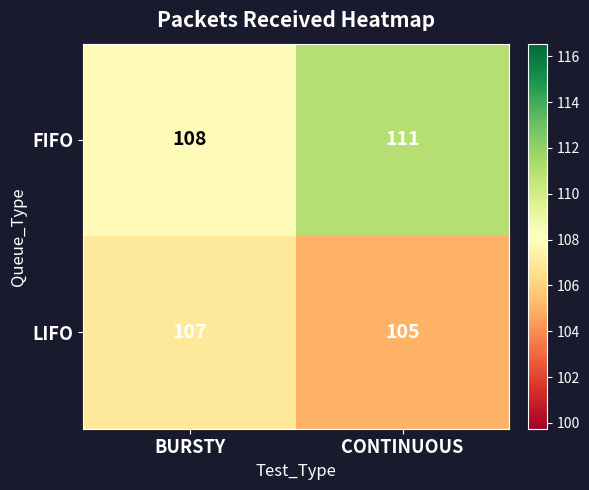

Reading right to left, list all the values displayed in this chart.

FIFO: 111	108
LIFO: 105	107